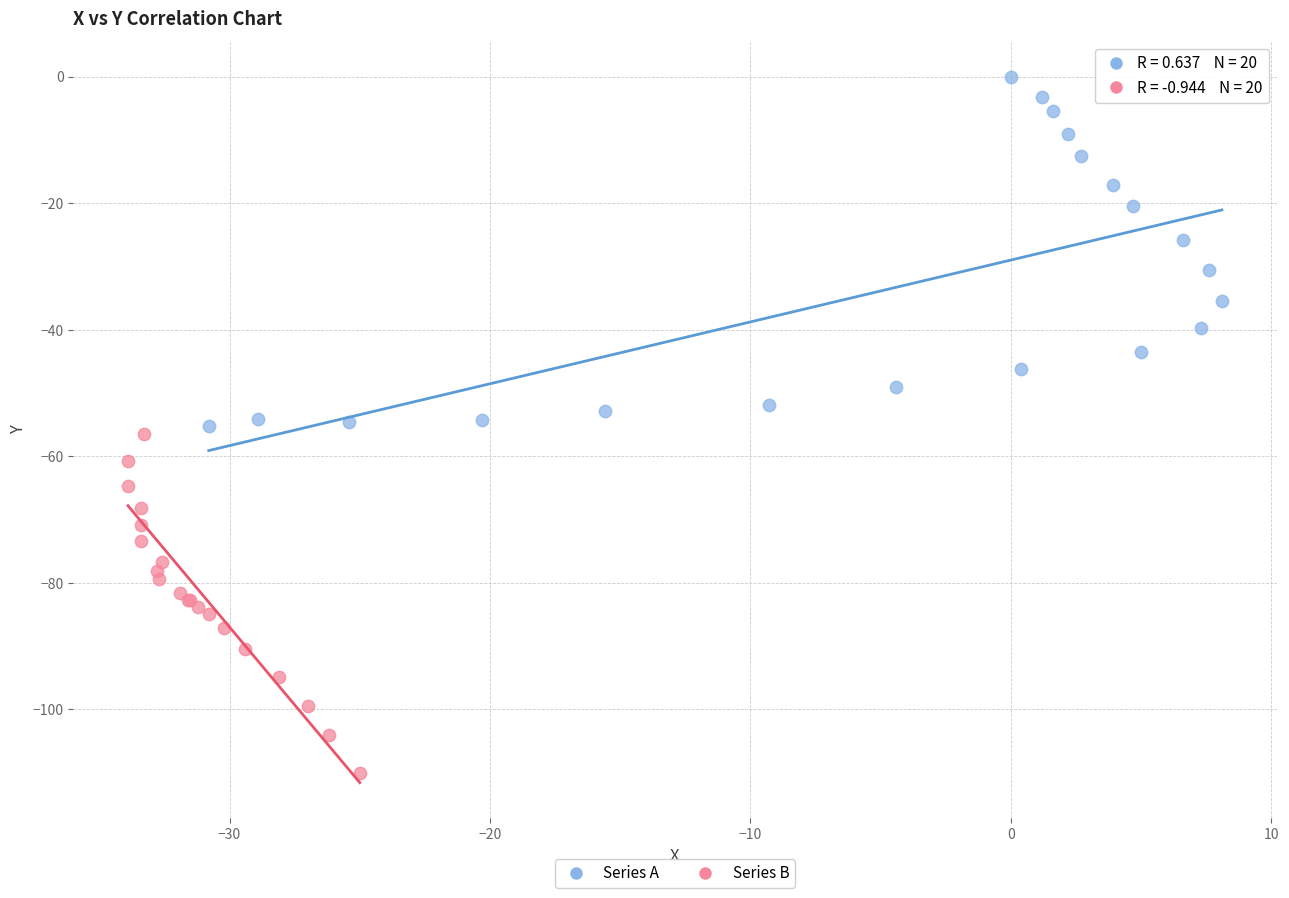

Which series has the widest spread of Y values?

Series A